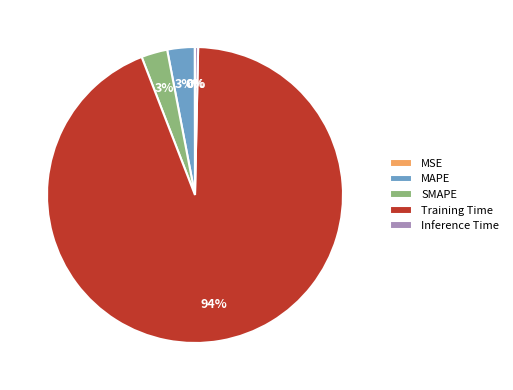

Which slice is the largest?

Training Time